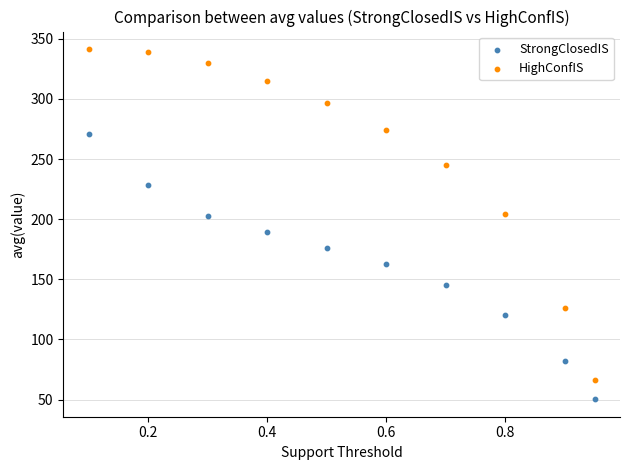

Across all data points, what is the range of X values (max minus min)?

0.8